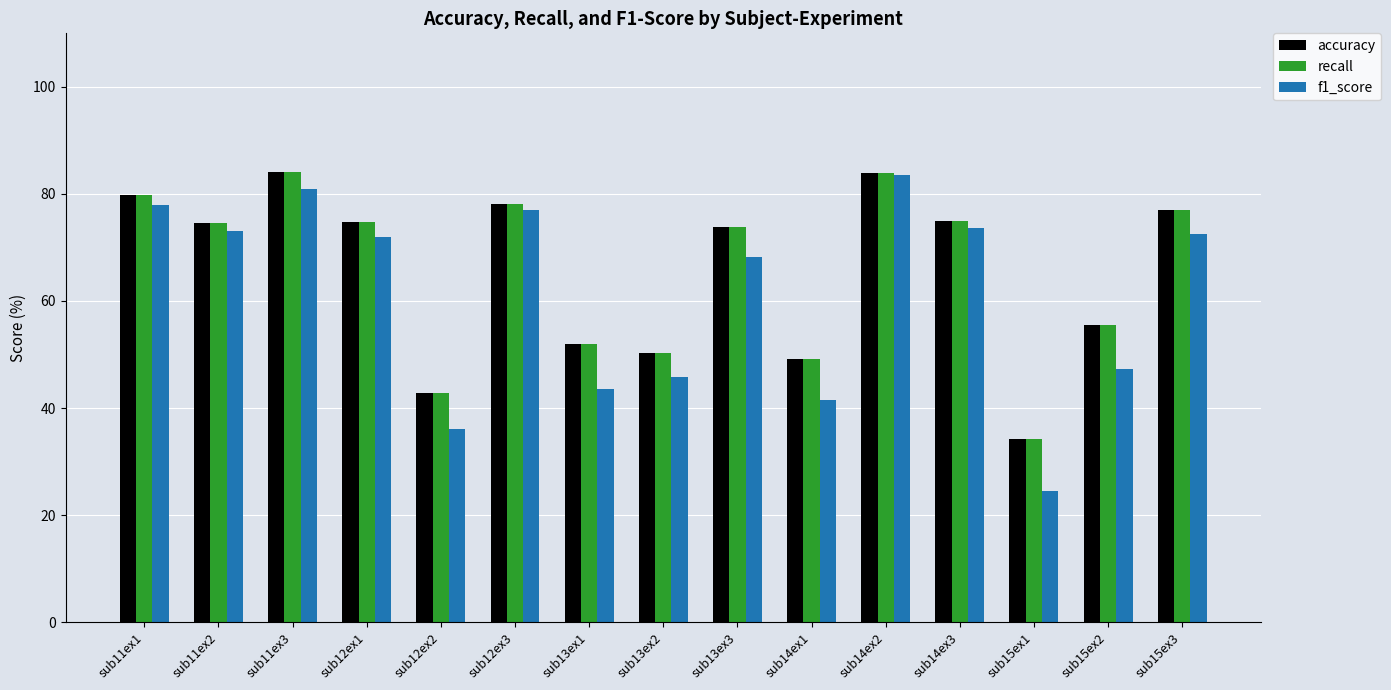

What is the label of the 10th bar from the right?

sub12ex3